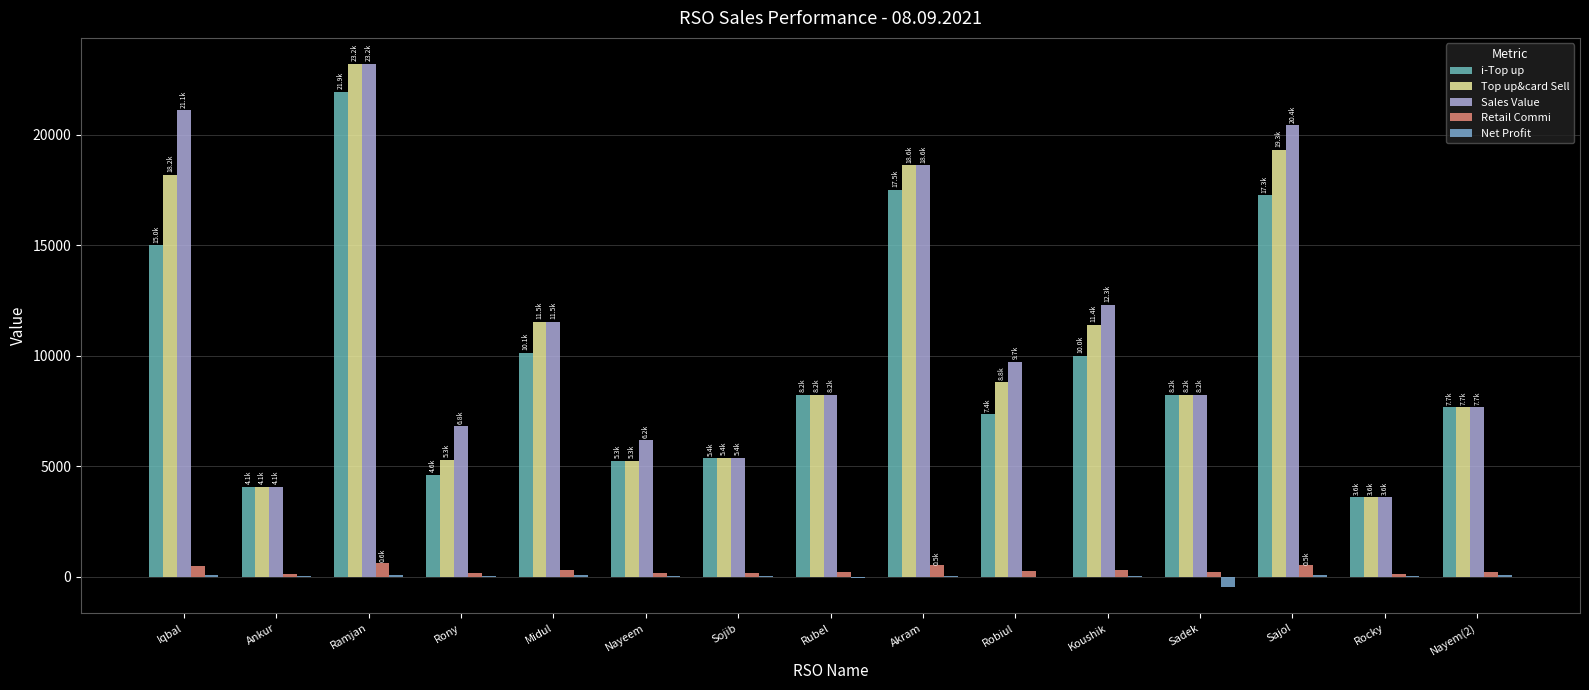

Count the number of categories in the chart.

15